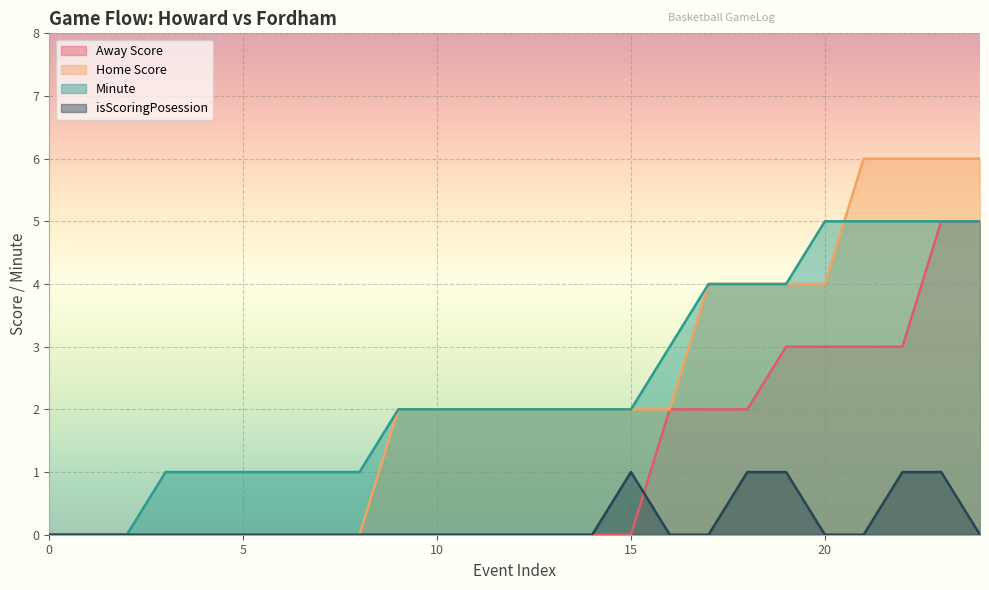

What is the spread (max minus min) of values at 13?

2